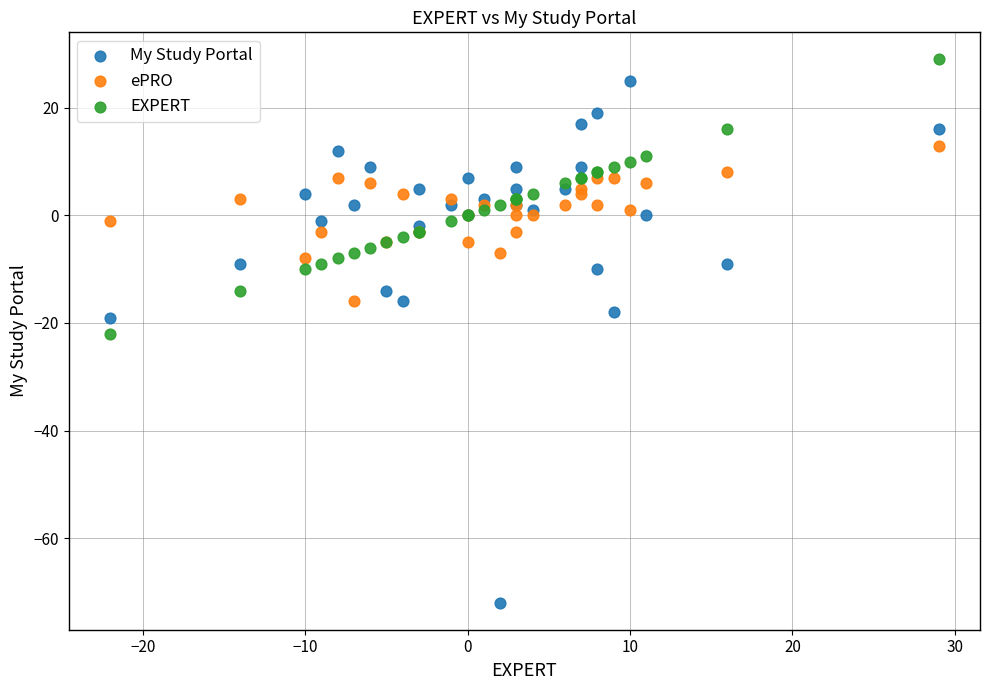

Which series reaches the minimum Y coordinate?

My Study Portal